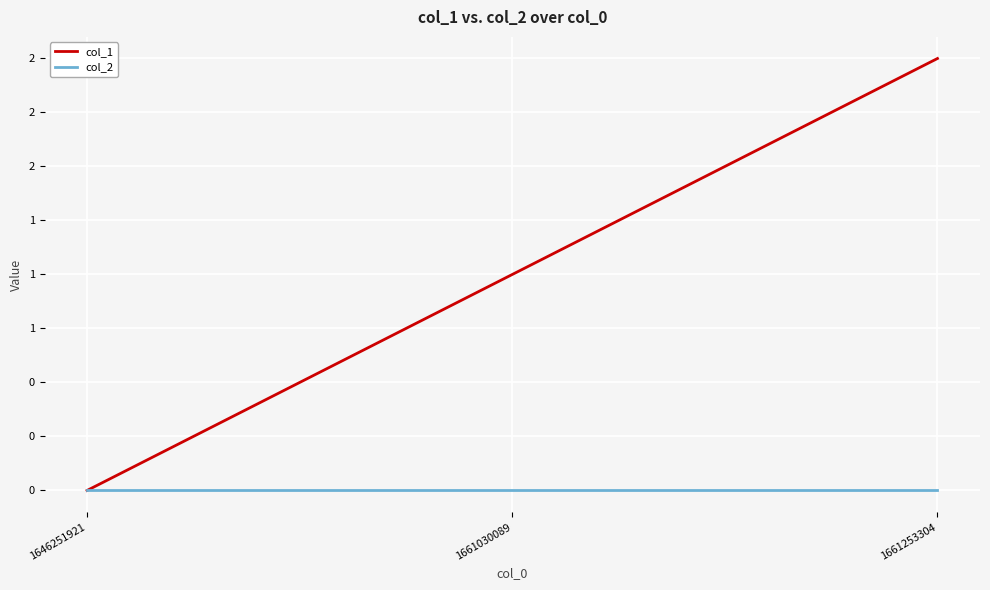

What are all the series names shown in the legend?

col_1, col_2